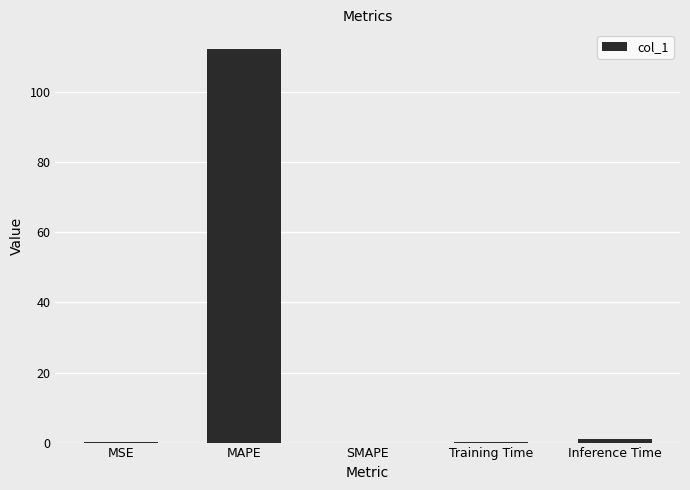

What is the change in value from MAPE to SMAPE?

-112.4